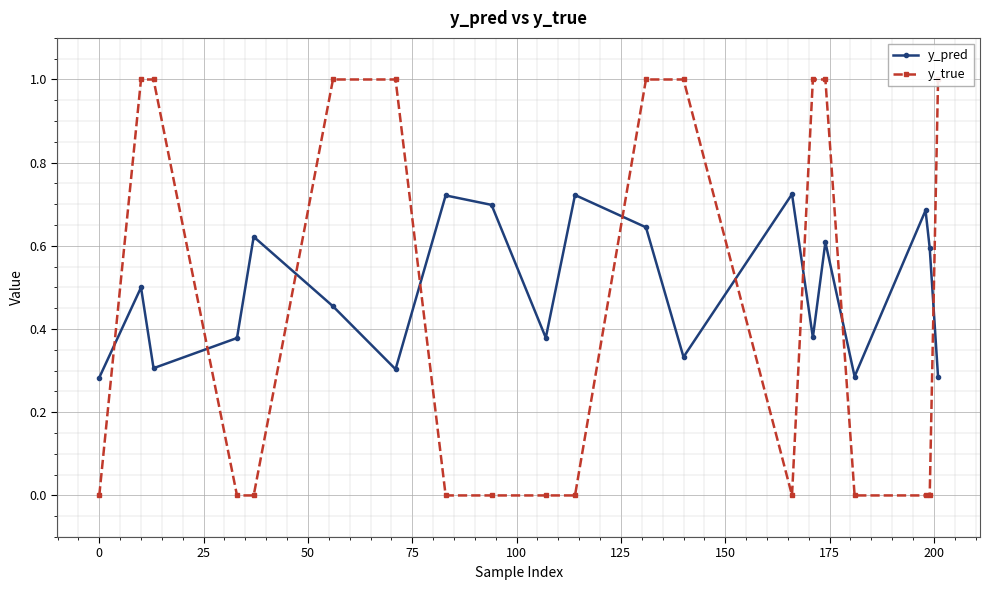

How many interior local valleys does the y_pred series have?

6